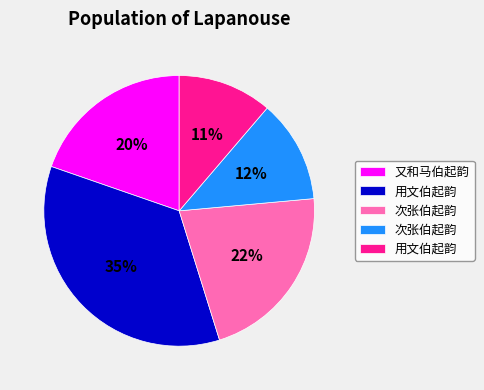

Is there any slice that represents more than half of the pie?

No